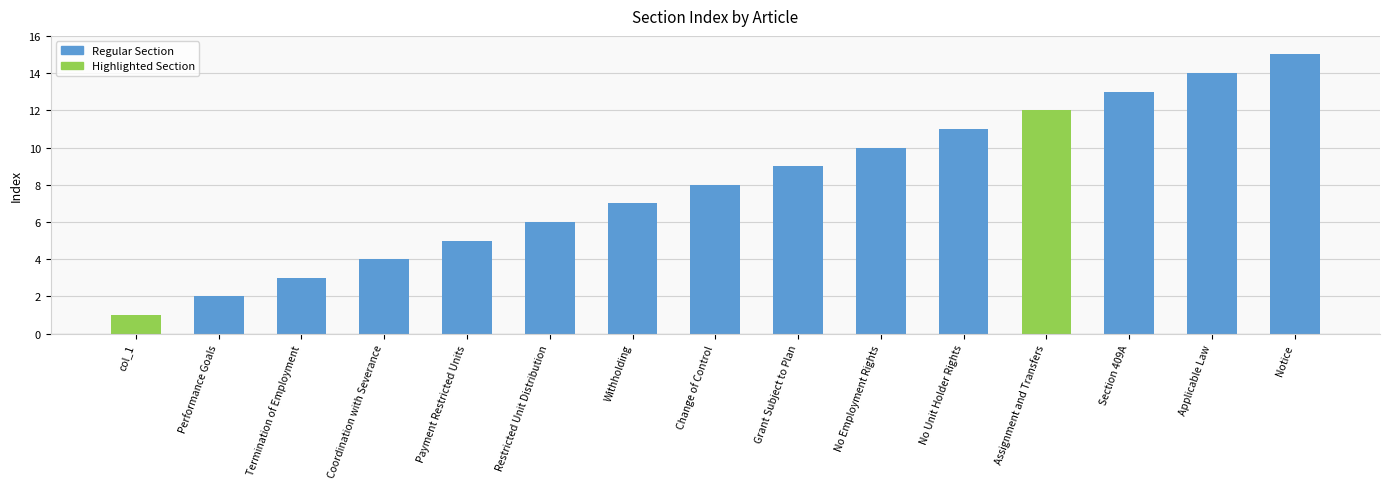

What is the label of the 6th bar from the left?

Restricted Unit Distribution